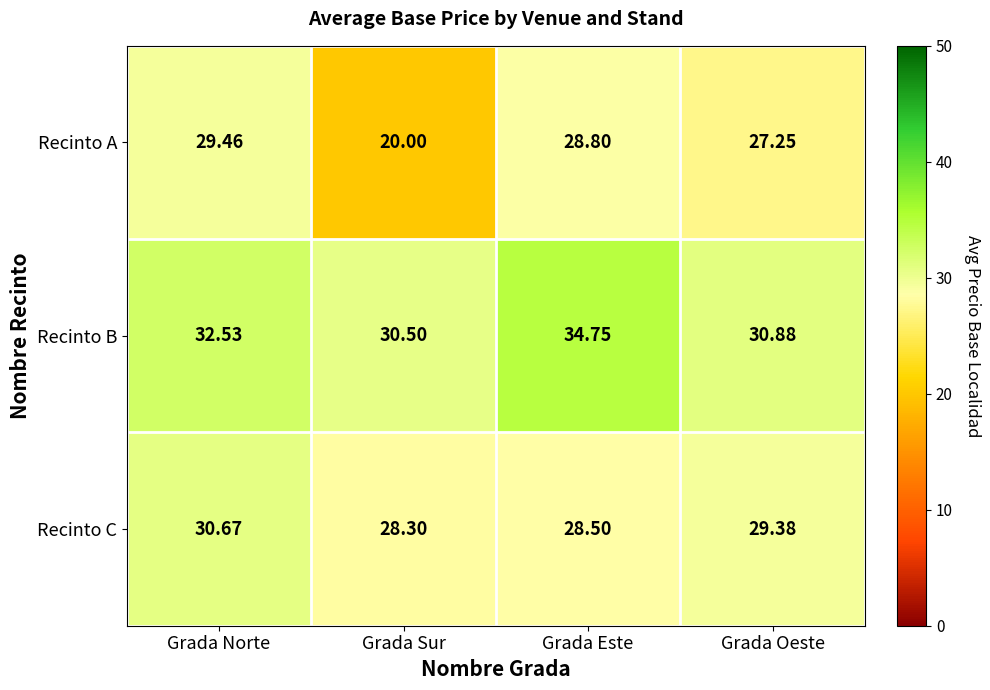

List the series in order of their overall mean, lowest first.

Recinto A, Recinto C, Recinto B